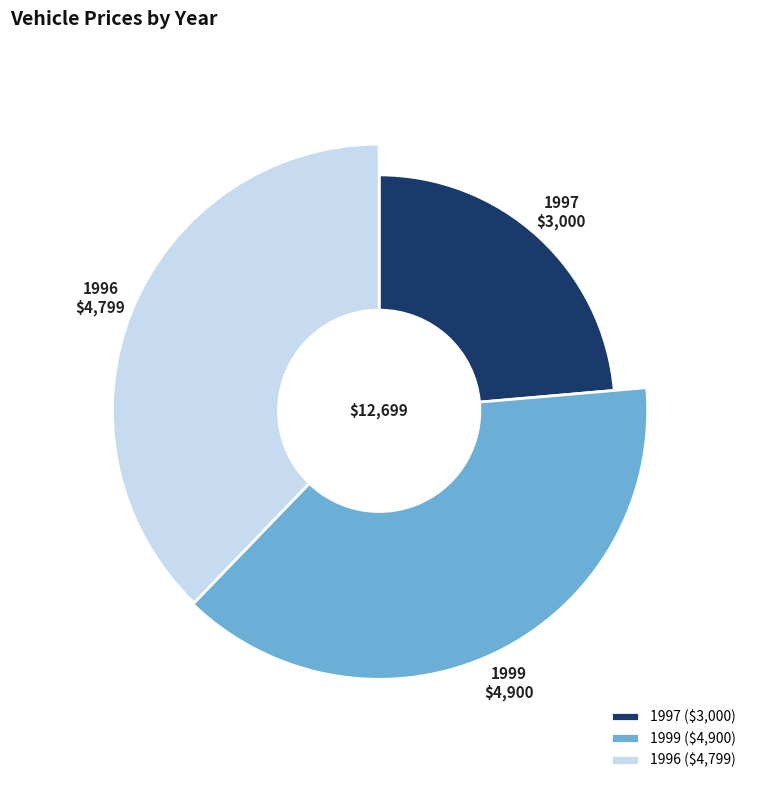

What is the ratio of the value at 1997 to the value at 1996?

0.6